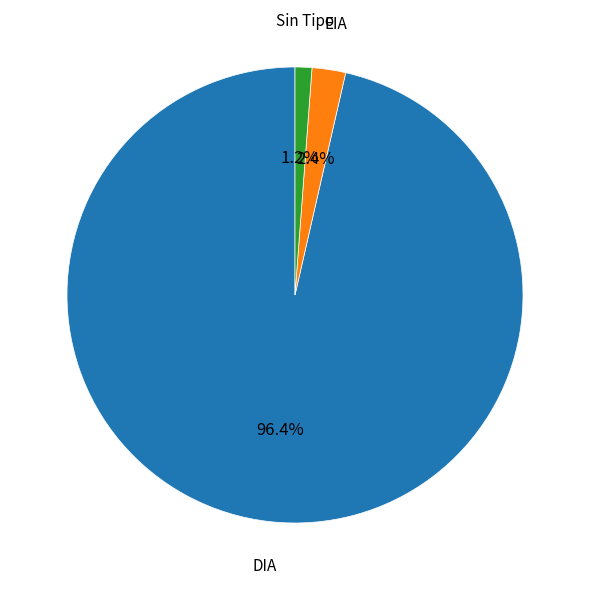

Is there any slice that represents more than half of the pie?

Yes